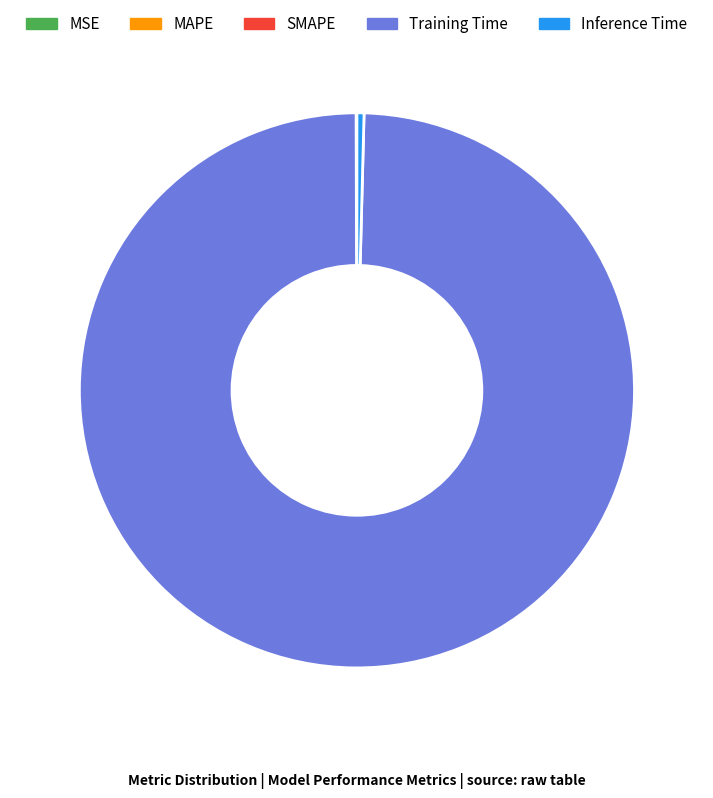

Combined, do Inference Time and Training Time account for over 50%?

Yes